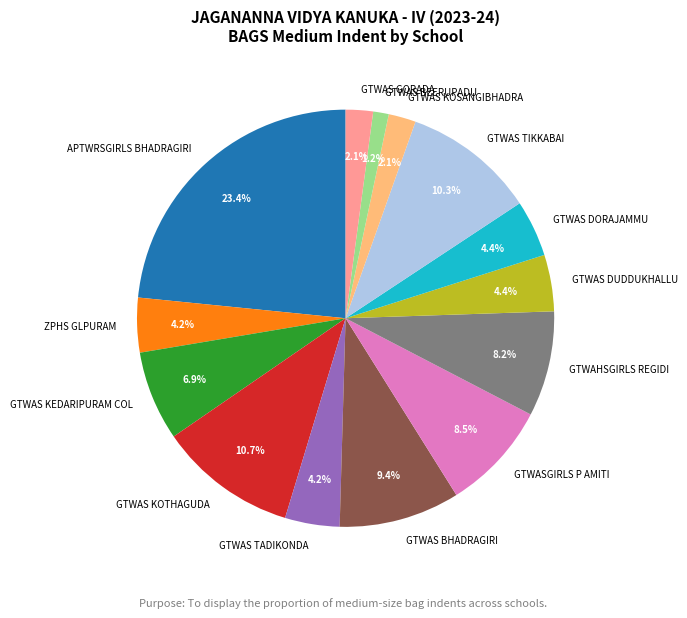

To the nearest percent, what is the difference between the largest and smallest slice percentages?

22%